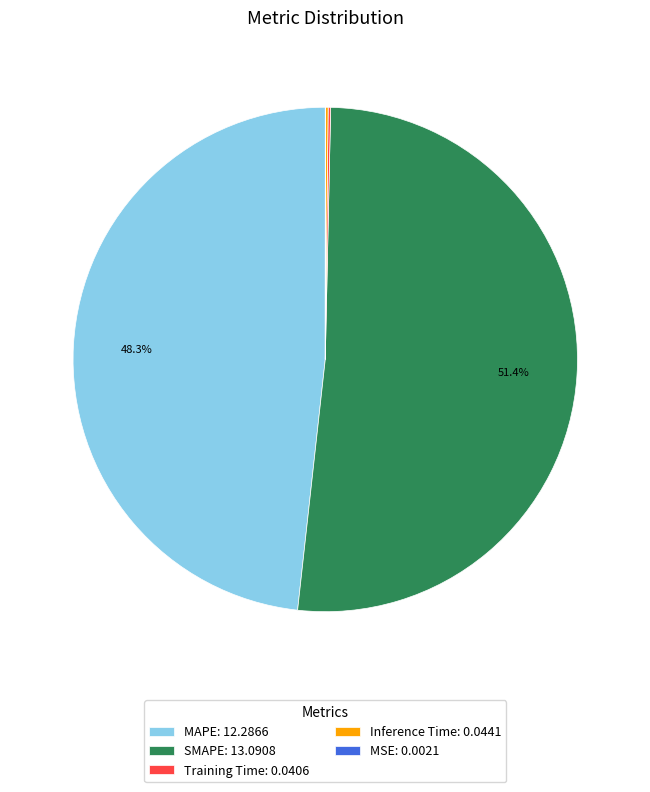

Which has a higher value, SMAPE: 13.0908 or MAPE: 12.2866?

SMAPE: 13.0908